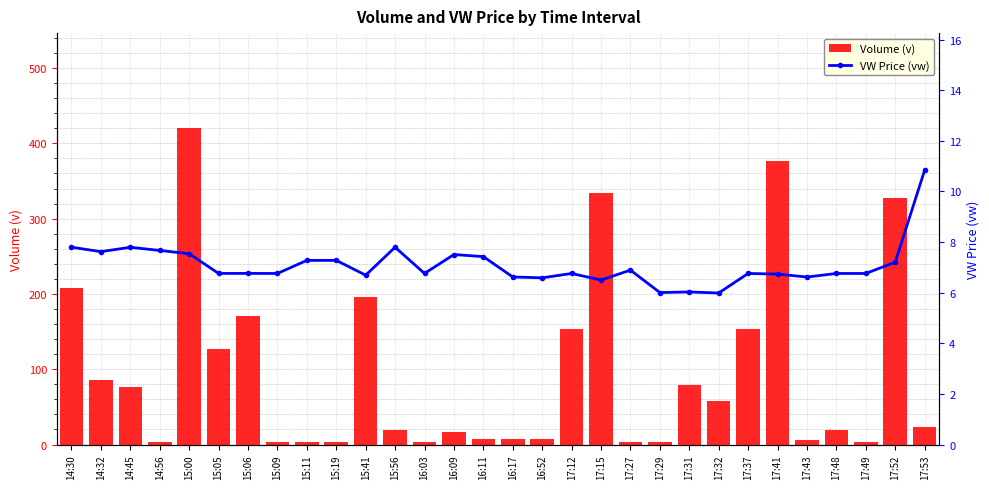

What is the spread (max minus min) of values at 17:37?

147.1